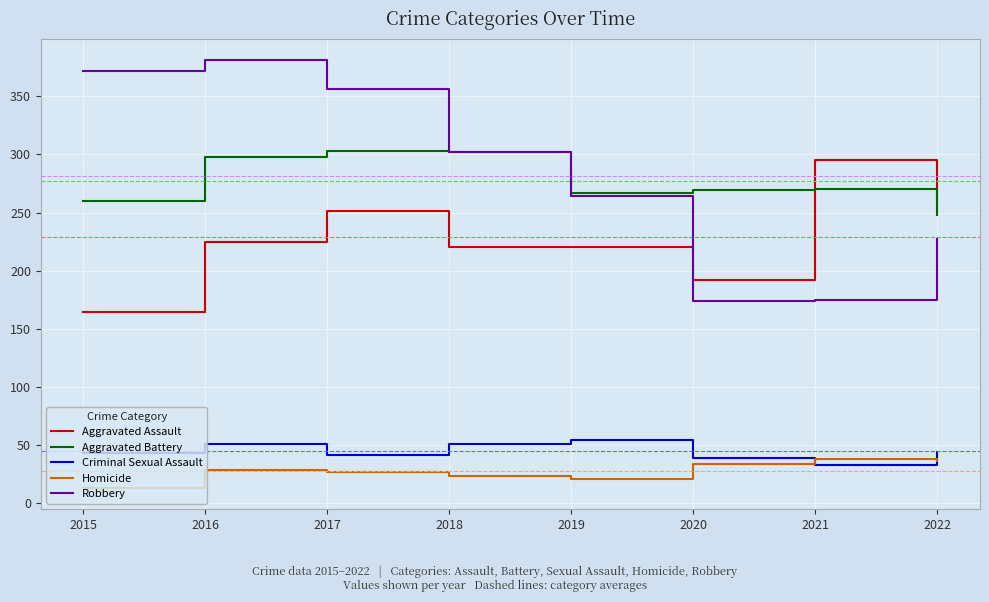

Is this an area chart (filled region under the line)?

No